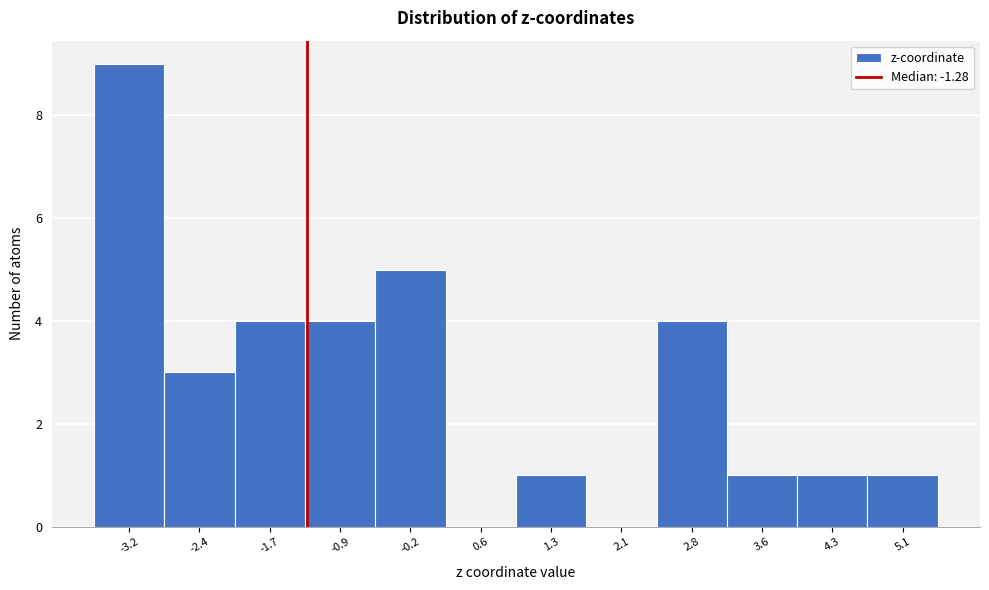

Reading left to right, list every bar in this chart as the range it spans on the x-axis followed by its height. Neither the bar edges nor the heights are printed on the chart, so give them approximately, as read against the axes.

-3.6 to -2.8: 9
-2.8 to -2.1: 3
-2.1 to -1.3: 4
-1.3 to -0.6: 4
-0.6 to 0.2: 5
0.2 to 0.9: 0
0.9 to 1.7: 1
1.7 to 2.4: 0
2.4 to 3.2: 4
3.2 to 3.9: 1
3.9 to 4.7: 1
4.7 to 5.5: 1